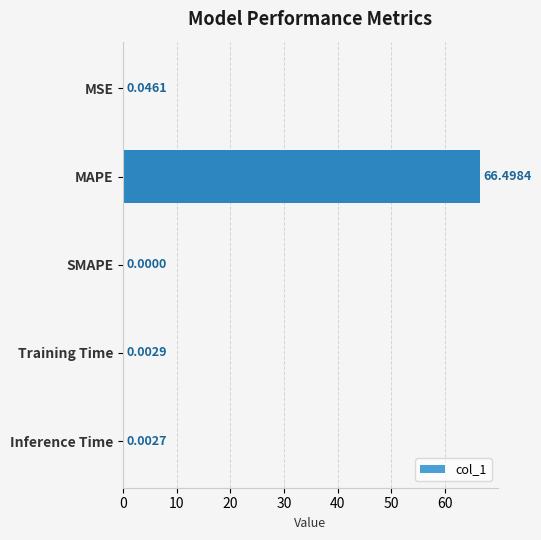

How many values exceed 0?

4